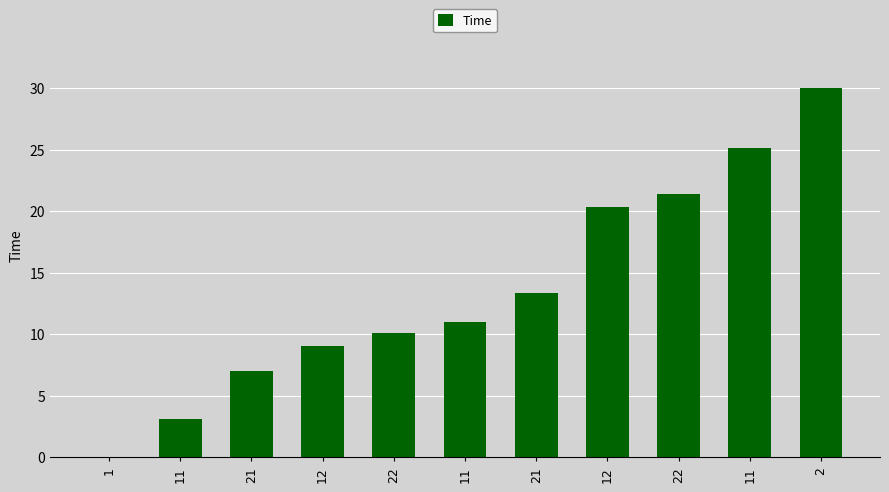

What is the difference between the values at 22 and 12?

10.3